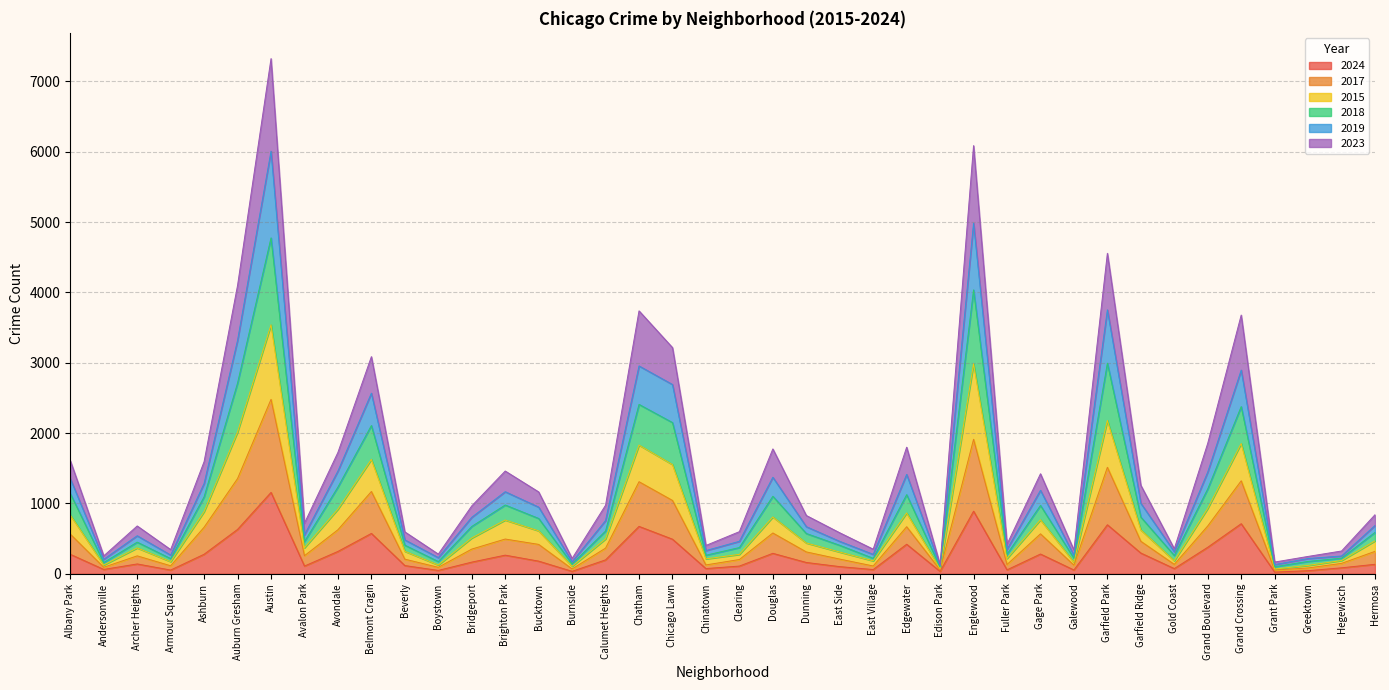

At which category is the sum across all series the highest?

Austin